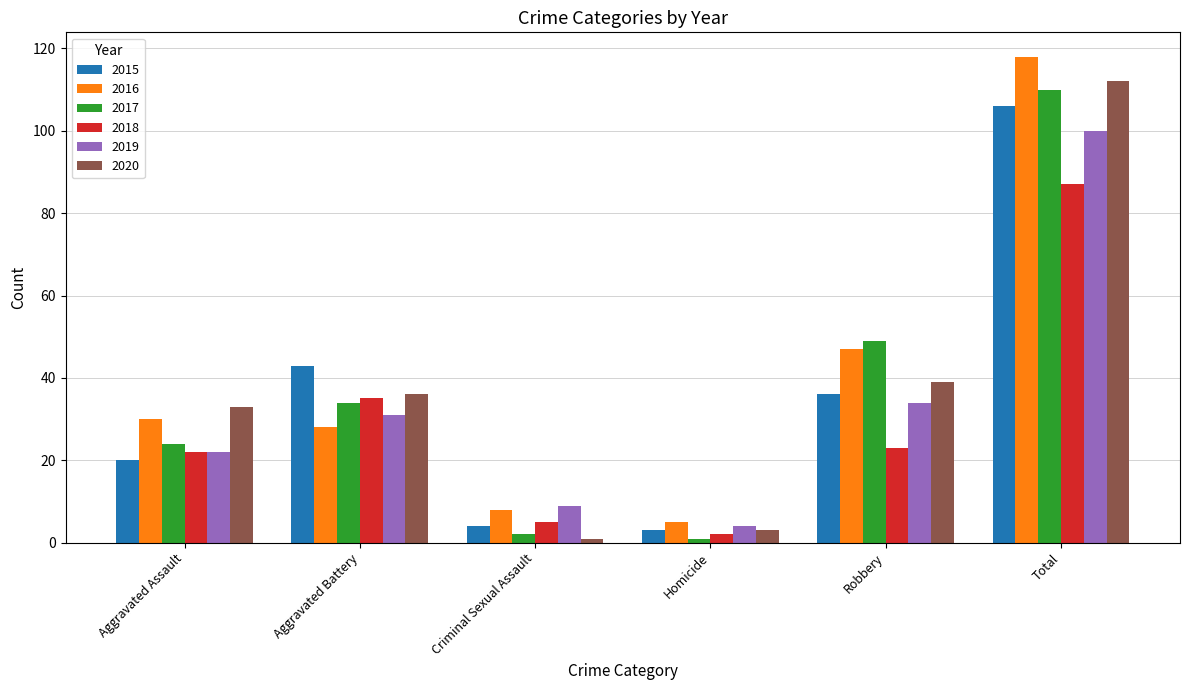

At how many categories does at least one series exceed 4?

6